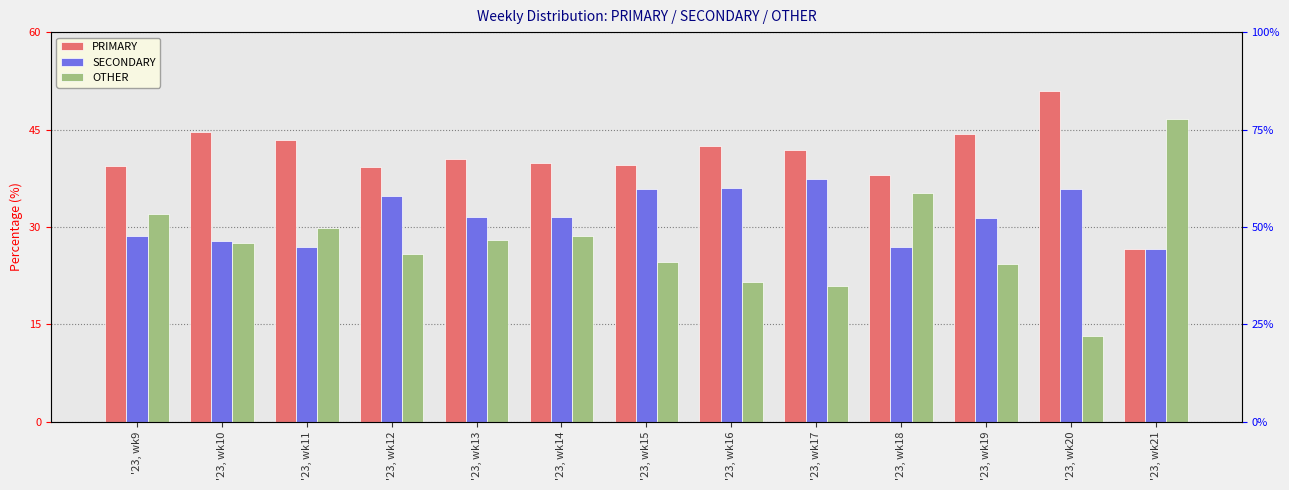

What is the difference between the maximum and minimum values in the PRIMARY series?

24.3